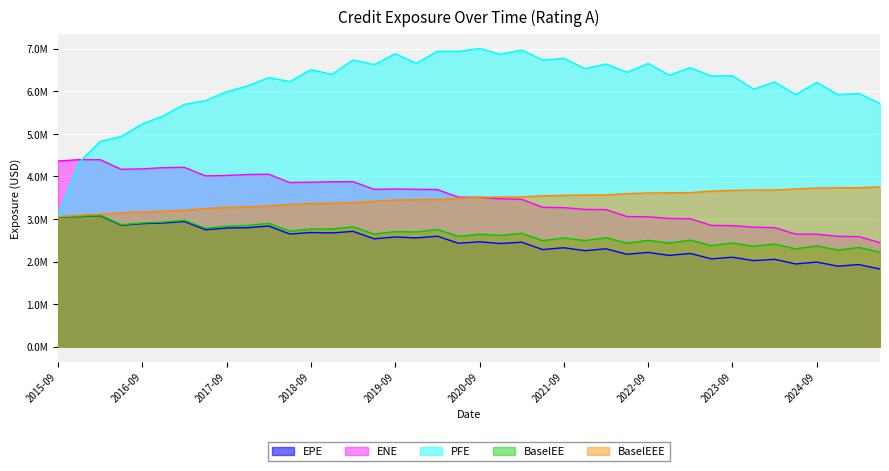

At which label does BaselEEE first exceed 3509648?

2020-09